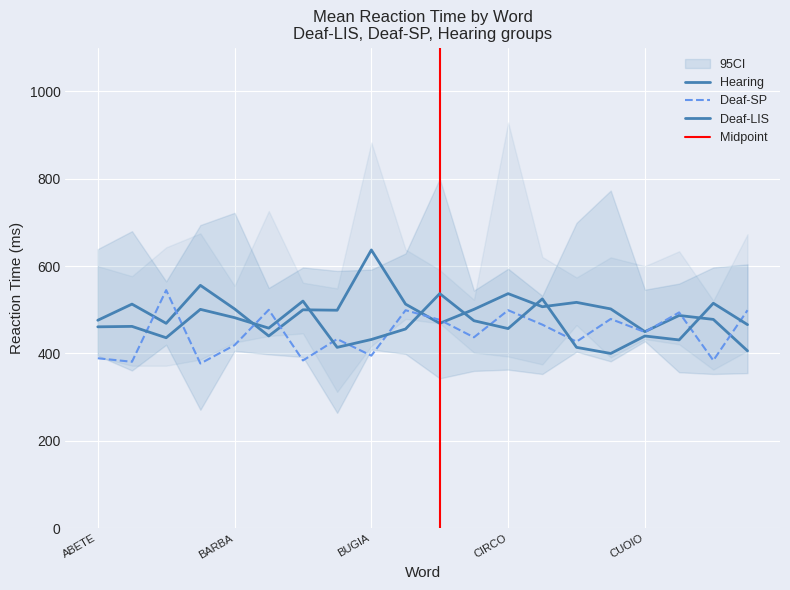

Which series changed the most between CIELO and COLPA?

Deaf-LIS